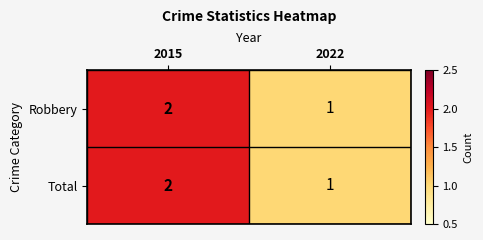

Reading right to left, list all the values displayed in this chart.

Robbery: 1	2
Total: 1	2